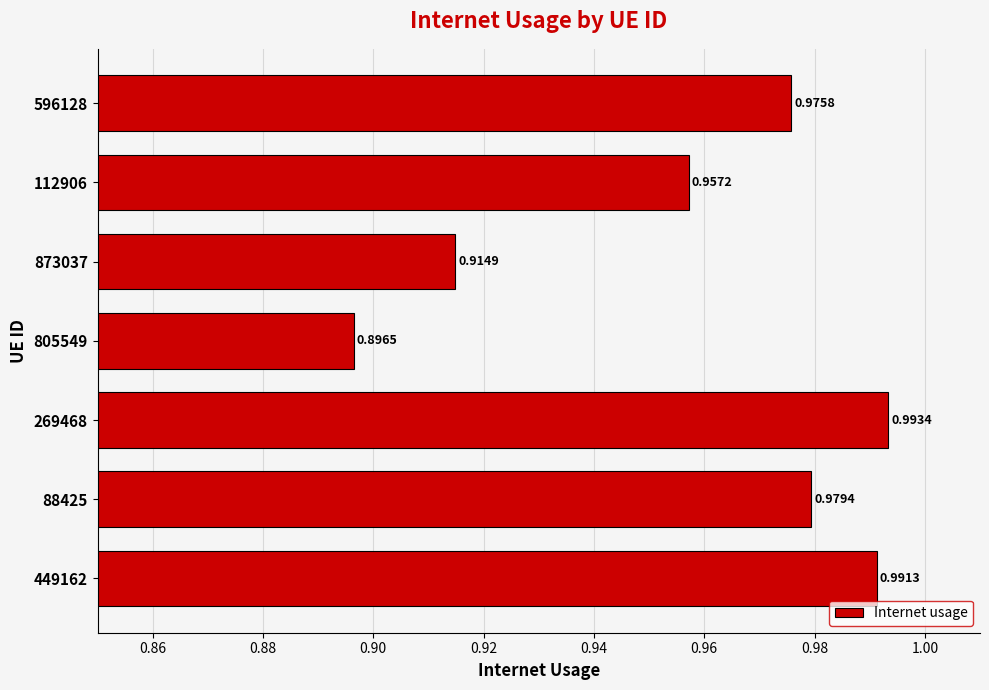

What is the sum of all values?

6.7